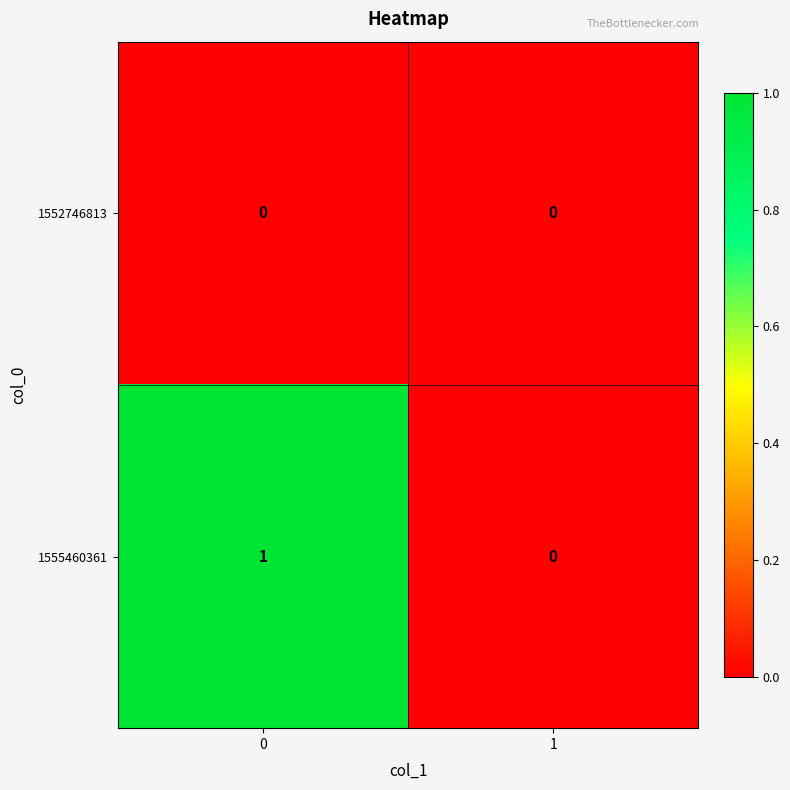

Which series has the largest range (max minus min)?

1555460361